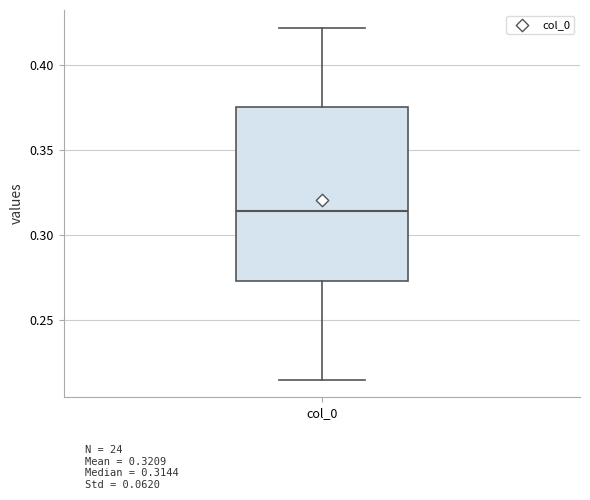

Read this box plot against the y-axis: the position of the median line, the range covered by the box, and the ends of both whiskers. The values are not printed on the chart, so give them approximately, as read against the axis.

median 0.315, box 0.275 to 0.375, whiskers 0.215 to 0.420